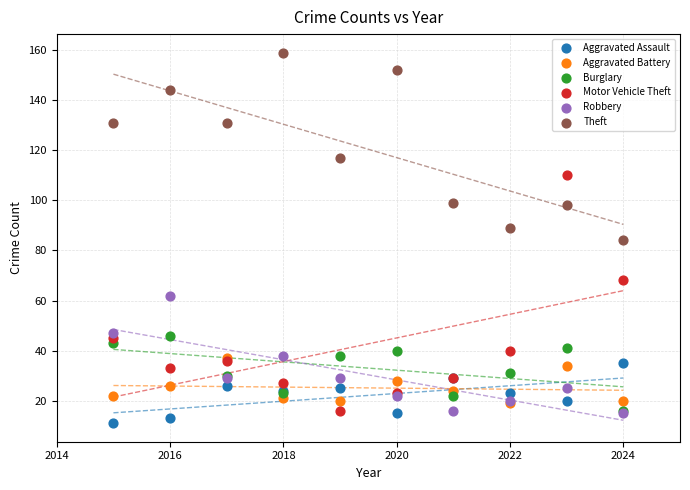

In the Theft series, what Y value is closest to 121?

117